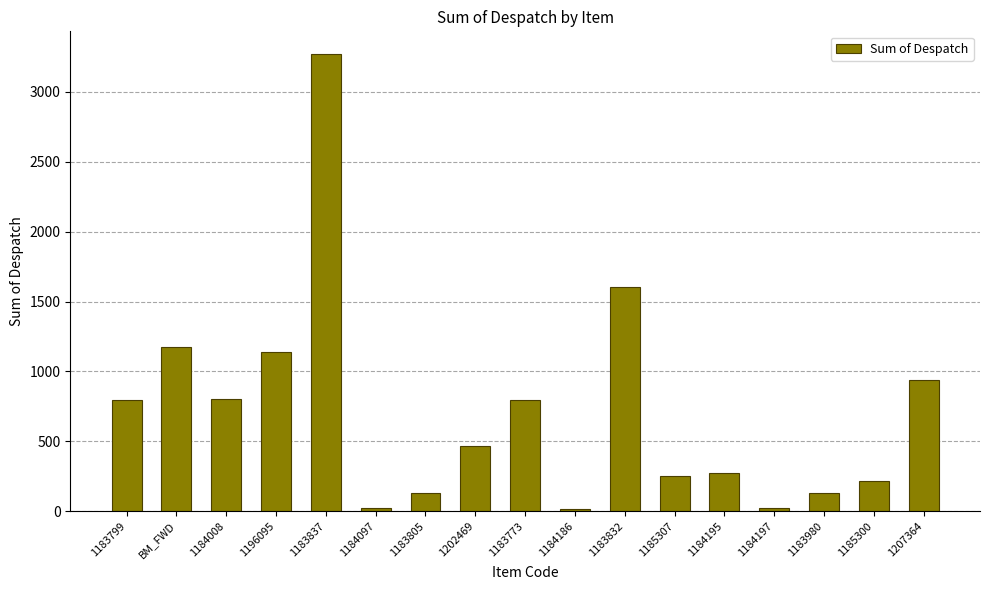

At which category does the chart reach its peak across all series?

1183837